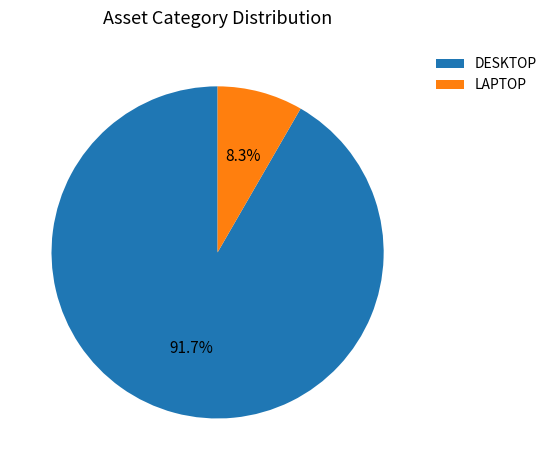

True or false: LAPTOP accounts for 1% of the total.

False